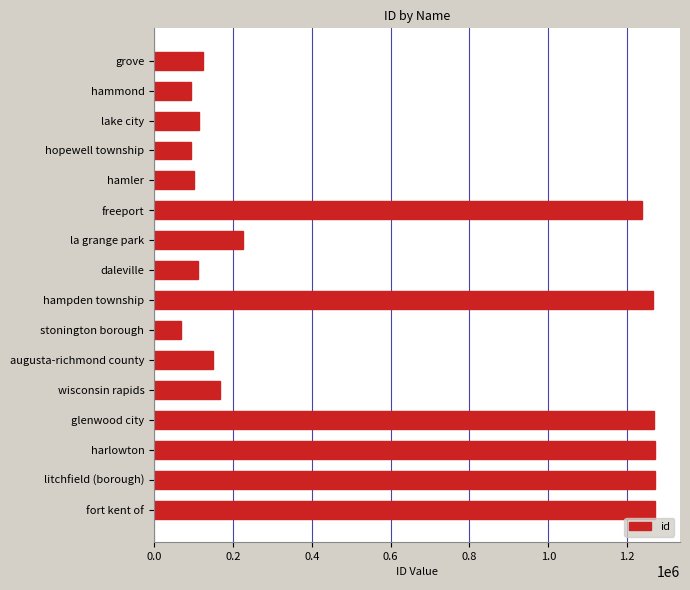

Between stonington borough and fort kent of, which is larger?

fort kent of